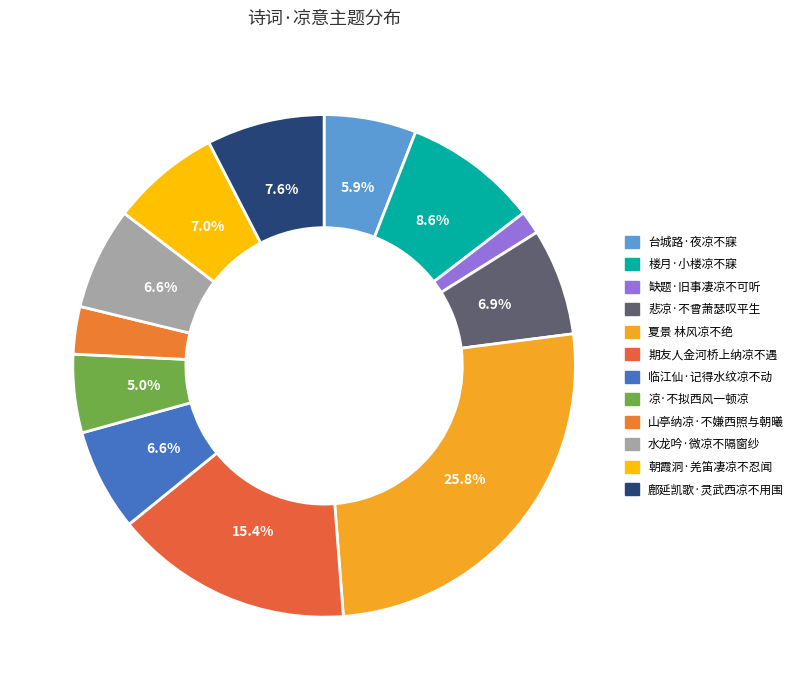

Rank the categories by value from lowest to highest.

缺题·旧事凄凉不可听, 山亭纳凉·不嫌西照与朝曦, 凉·不拟西风一顿凉, 台城路·夜凉不寐，闻隔院小儿唤母声，极似文儿。悲从中来，更不能已, 临江仙·记得水纹凉不动, 水龙吟·微凉不隔窗纱, 悲凉·不曾萧瑟叹平生, 朝霞洞·羌笛凄凉不忍闻, 鄜延凯歌·灵武西凉不用围, 楼月·小楼凉不寐, 期友人金河桥上纳凉不遇, 夏景 林风凉不绝